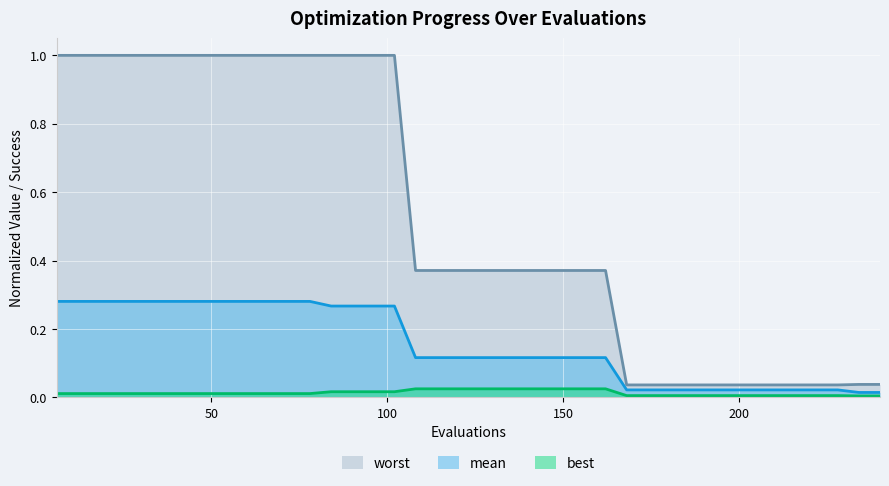

What are all the series names shown in the legend?

worst, mean, best